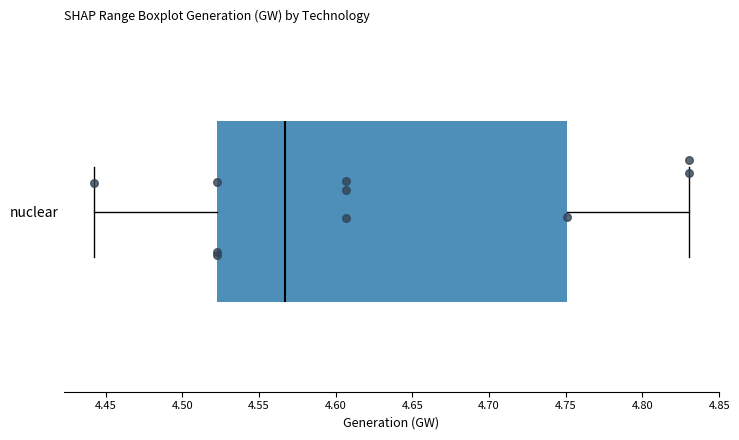

Read this box plot against the x-axis: the position of the median line, the range covered by the box, and the ends of both whiskers. The values are not printed on the chart, so give them approximately, as read against the axis.

median 4.565, box 4.525 to 4.750, whiskers 4.440 to 4.830